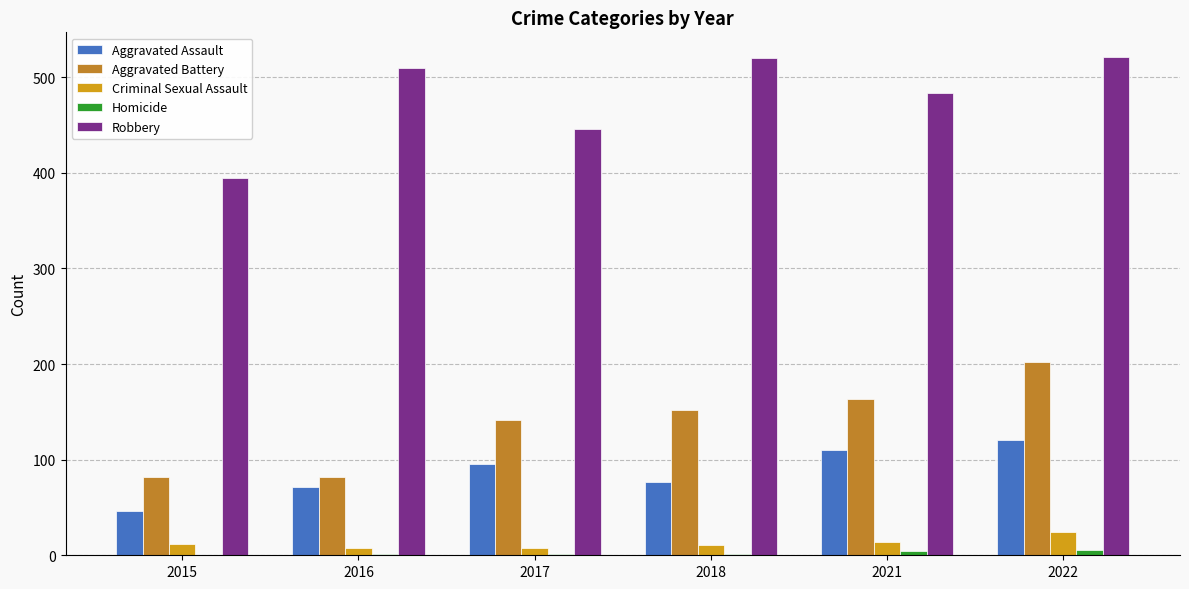

Reading right to left, what are all the values shown in this chart?

Aggravated Assault: 2022=121	2021=110	2018=77	2017=95	2016=71	2015=46
Aggravated Battery: 2022=202	2021=163	2018=152	2017=142	2016=82	2015=82
Criminal Sexual Assault: 2022=24	2021=14	2018=11	2017=8	2016=8	2015=12
Homicide: 2022=5	2021=4	2018=1	2017=1	2016=1	2015=0
Robbery: 2022=521	2021=484	2018=520	2017=446	2016=510	2015=395